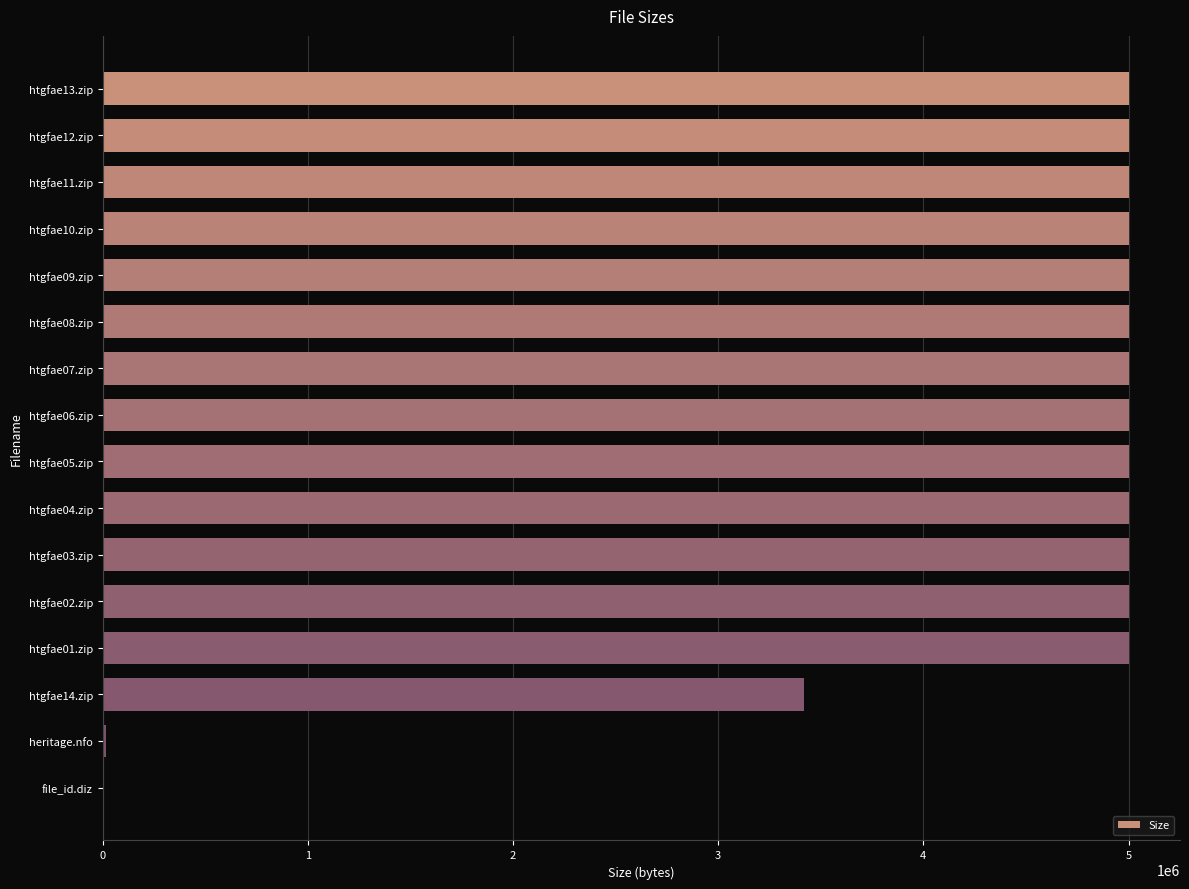

Approximately how many times larger is the value at htgfae09.zip compared to htgfae05.zip?

1.0